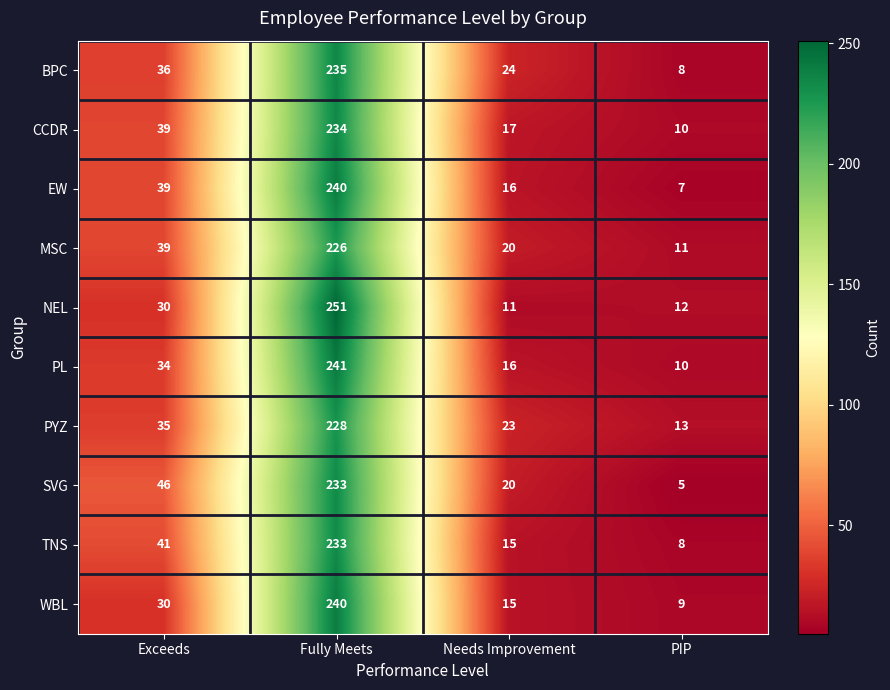

What is the approximate value of TNS at Exceeds?

41